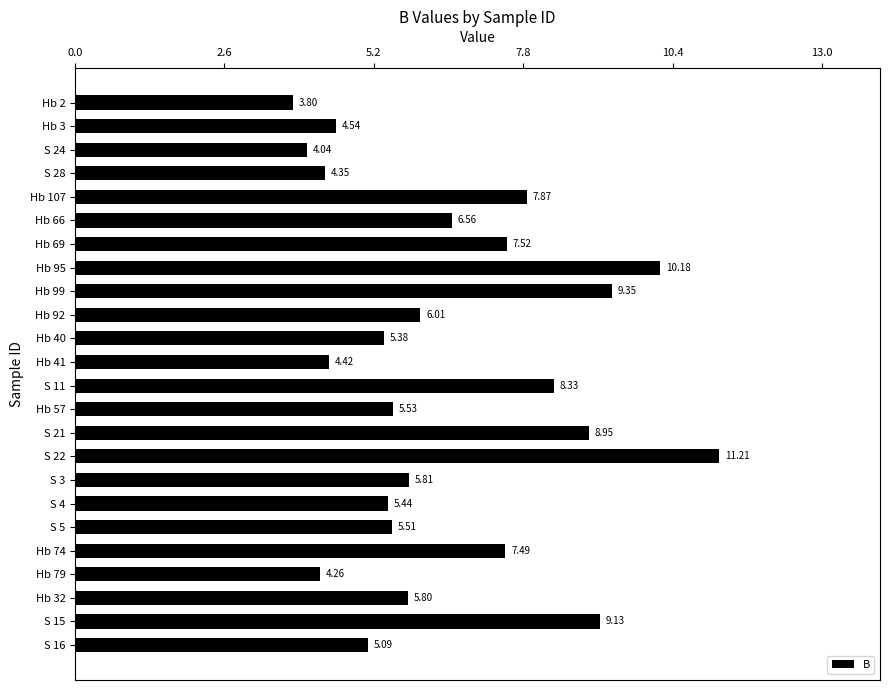

Are the bars horizontal?

Yes